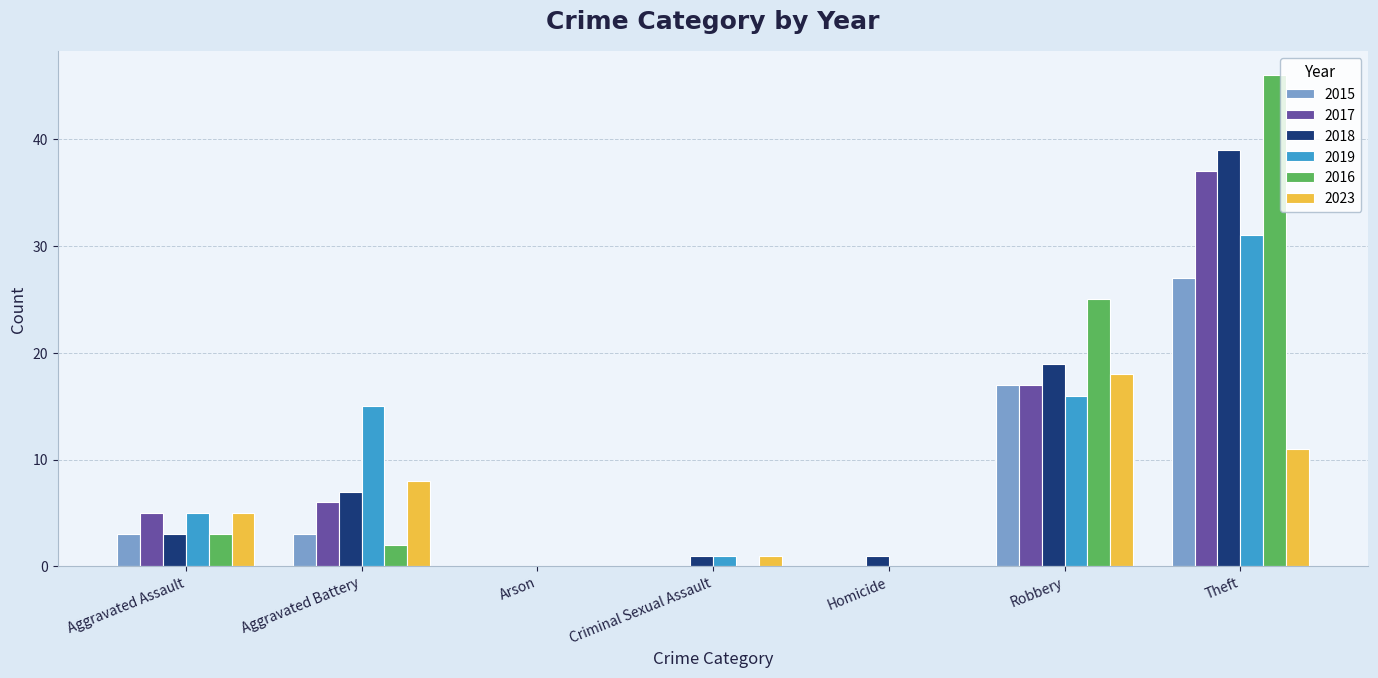

Which series has the largest total across all categories?

2016